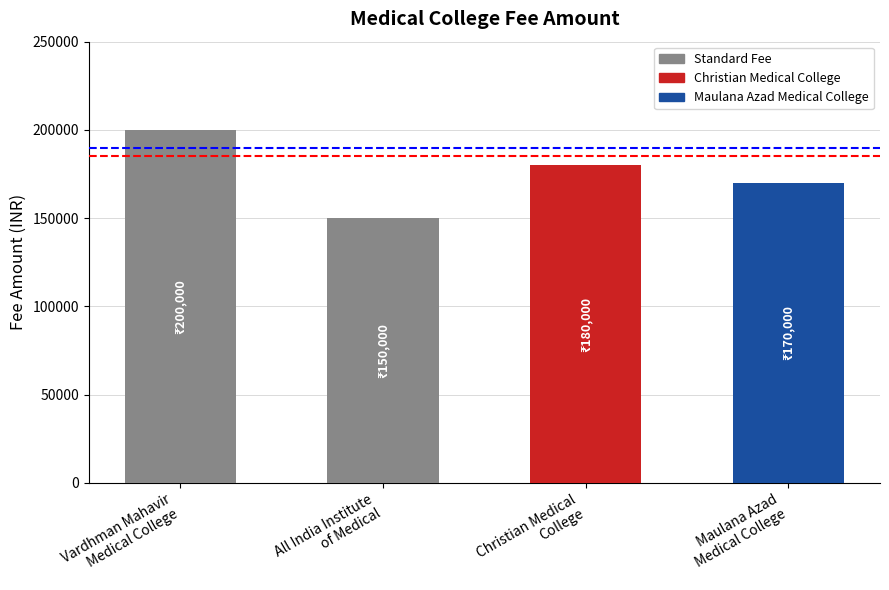

What is the value of the 4th bar from the left?

170000